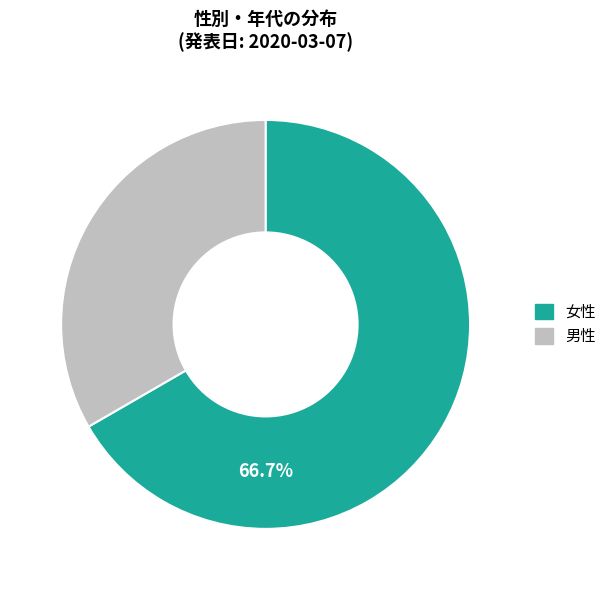

To the nearest percent, what is the average slice percentage?

50%